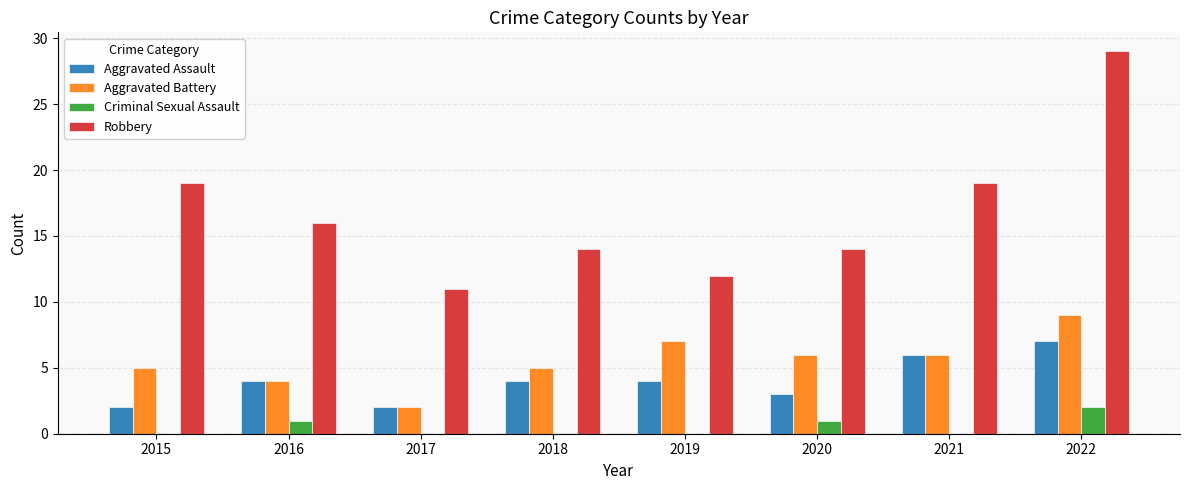

Reading left to right, what are all the values shown in this chart?

Aggravated Assault: 2	4	2	4	4	3	6	7
Aggravated Battery: 5	4	2	5	7	6	6	9
Criminal Sexual Assault: 0	1	0	0	0	1	0	2
Robbery: 19	16	11	14	12	14	19	29